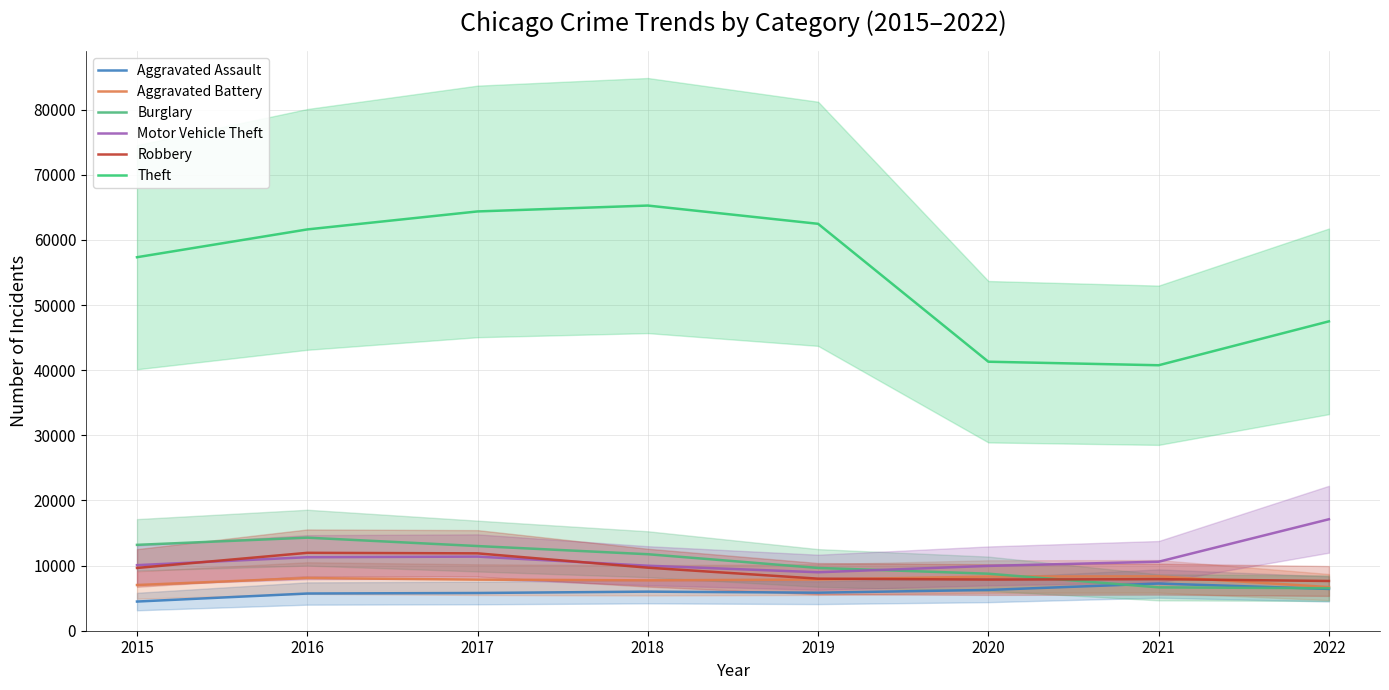

Where is the first local maximum for Motor Vehicle Theft?

2017